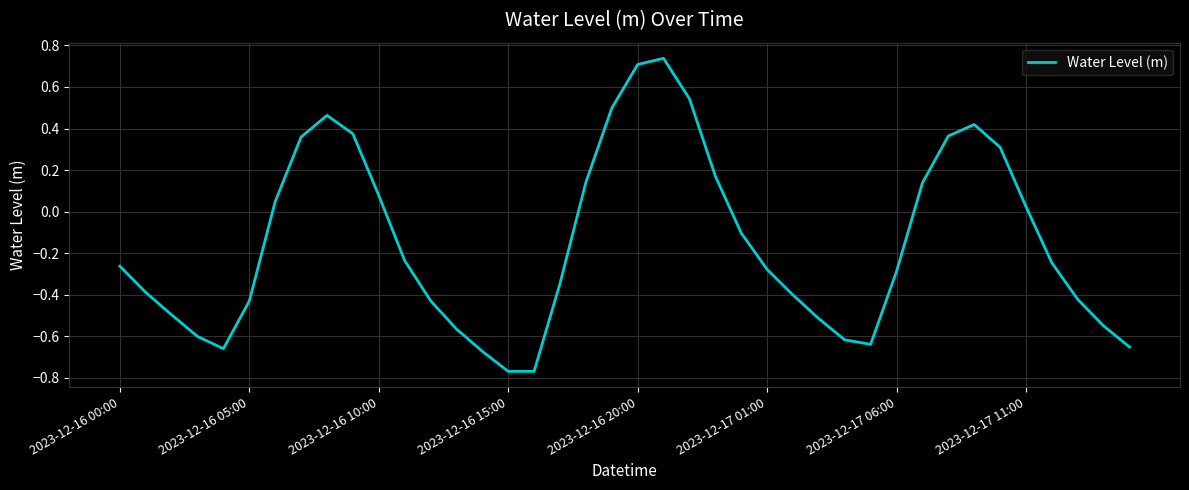

At which label is the value closest to 0?

2023-12-17 11:00